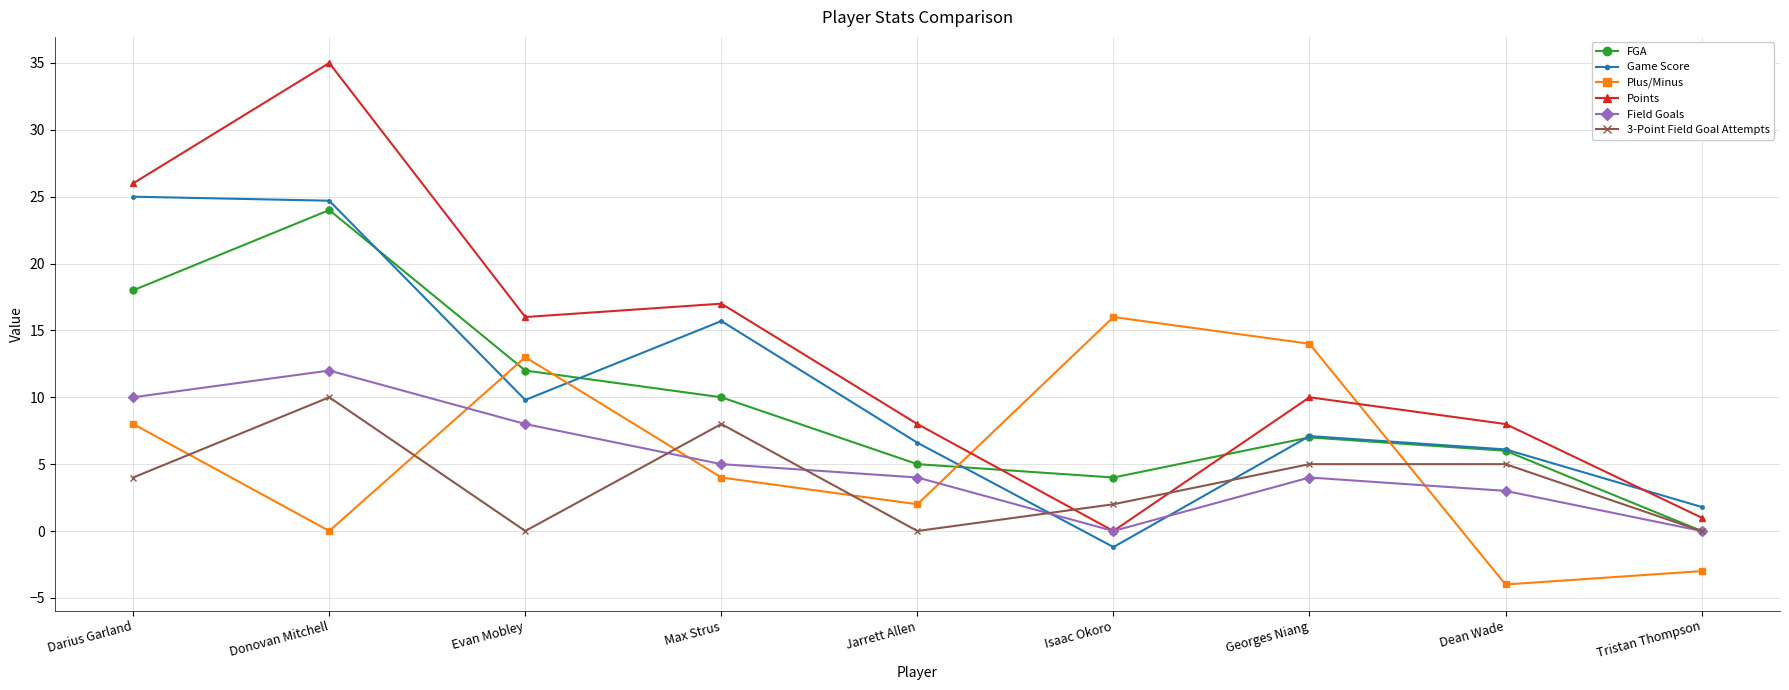

Which series has the widest spread of values?

Points